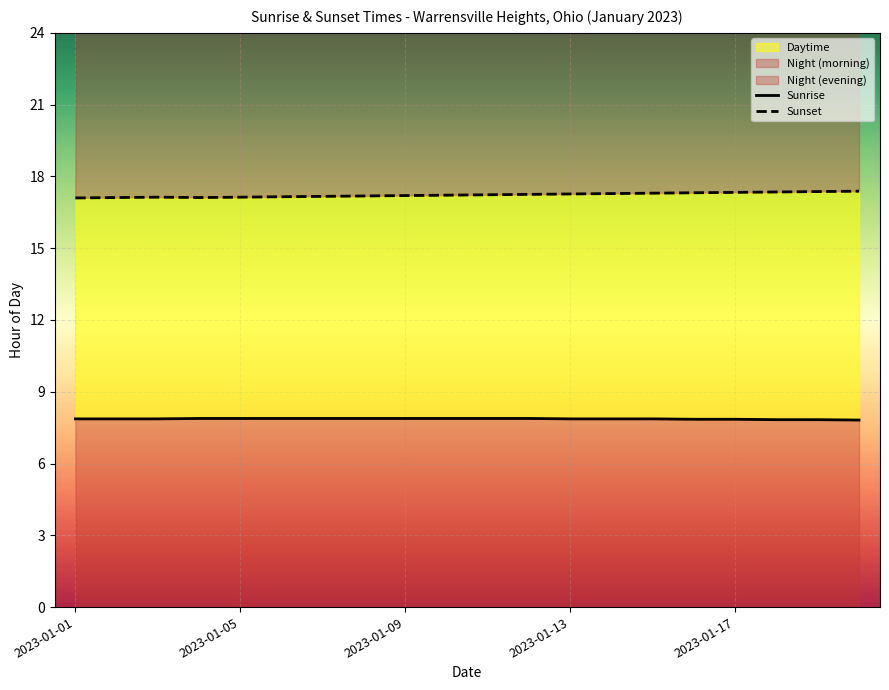

How many interior local valleys does the Sunset series have?

1